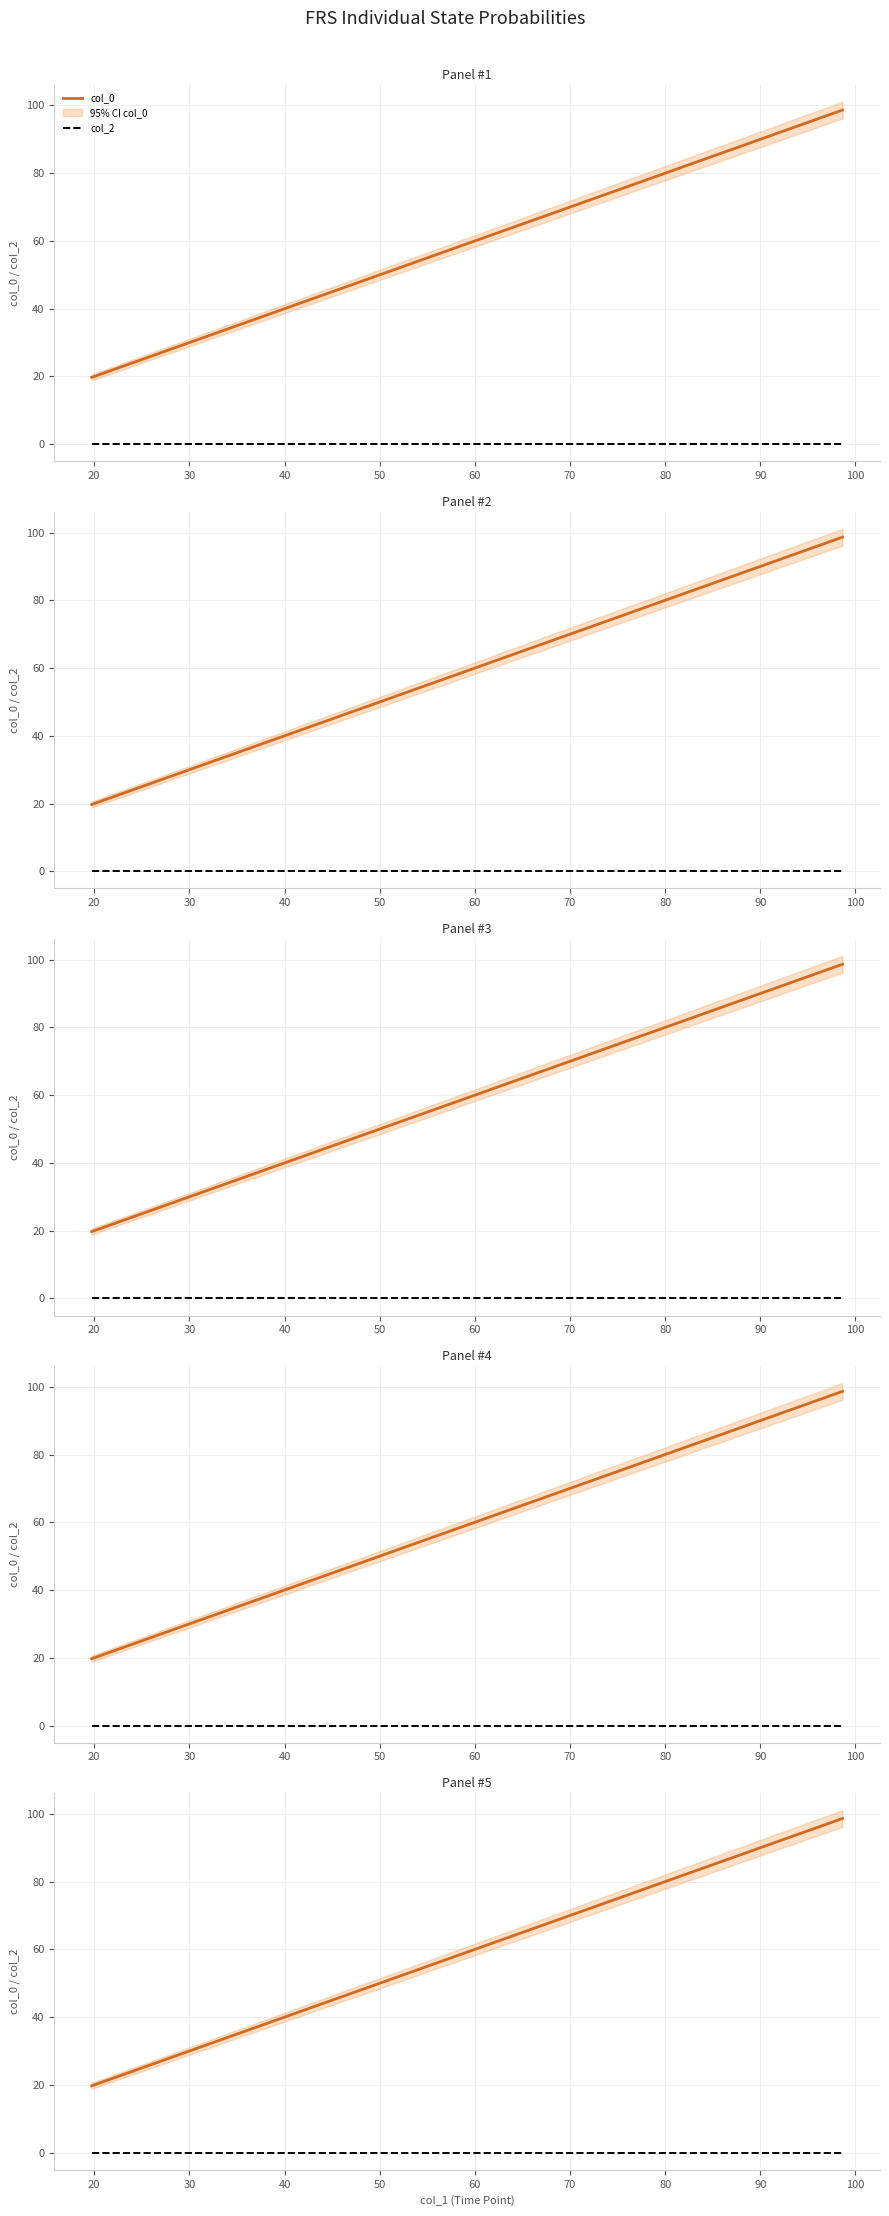

Is this an area chart (filled region under the line)?

No